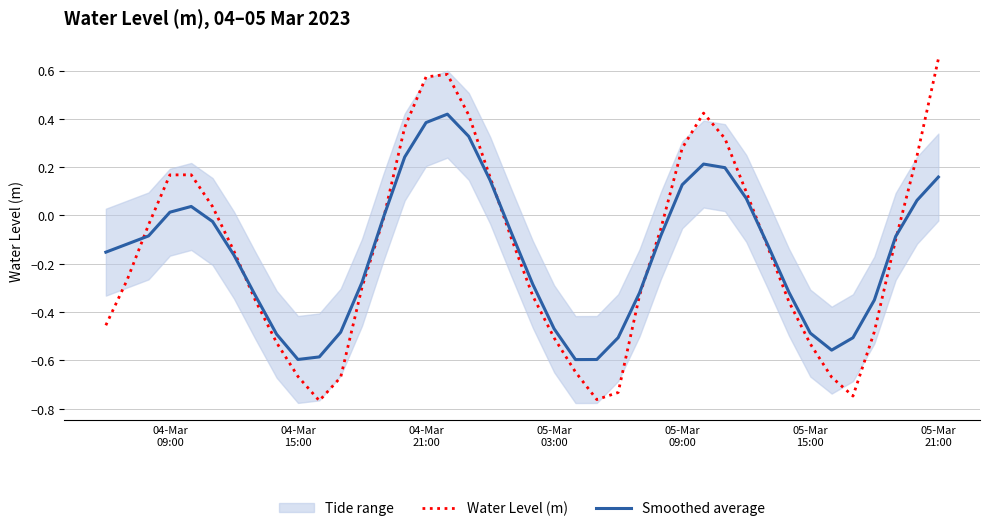

What is the average value of the Water Level (m) series?

-0.2